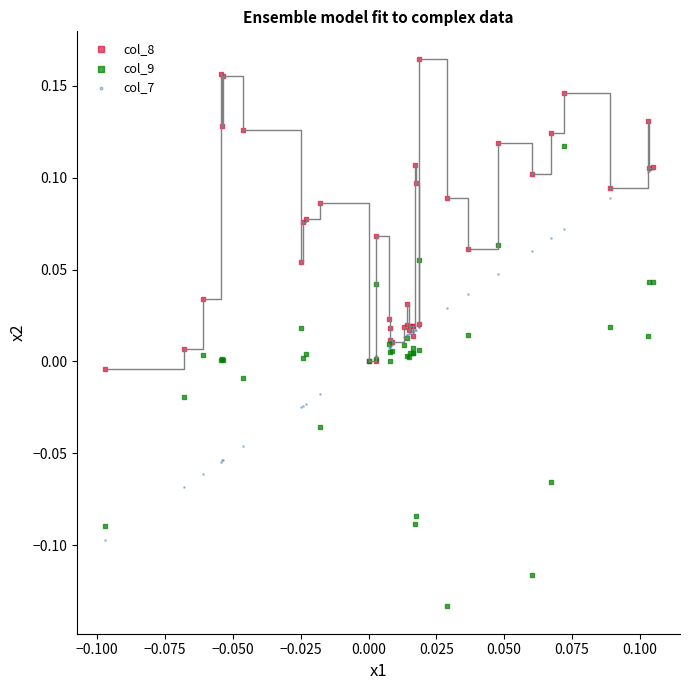

What are all the series names shown in the legend?

col_8, col_9, col_7